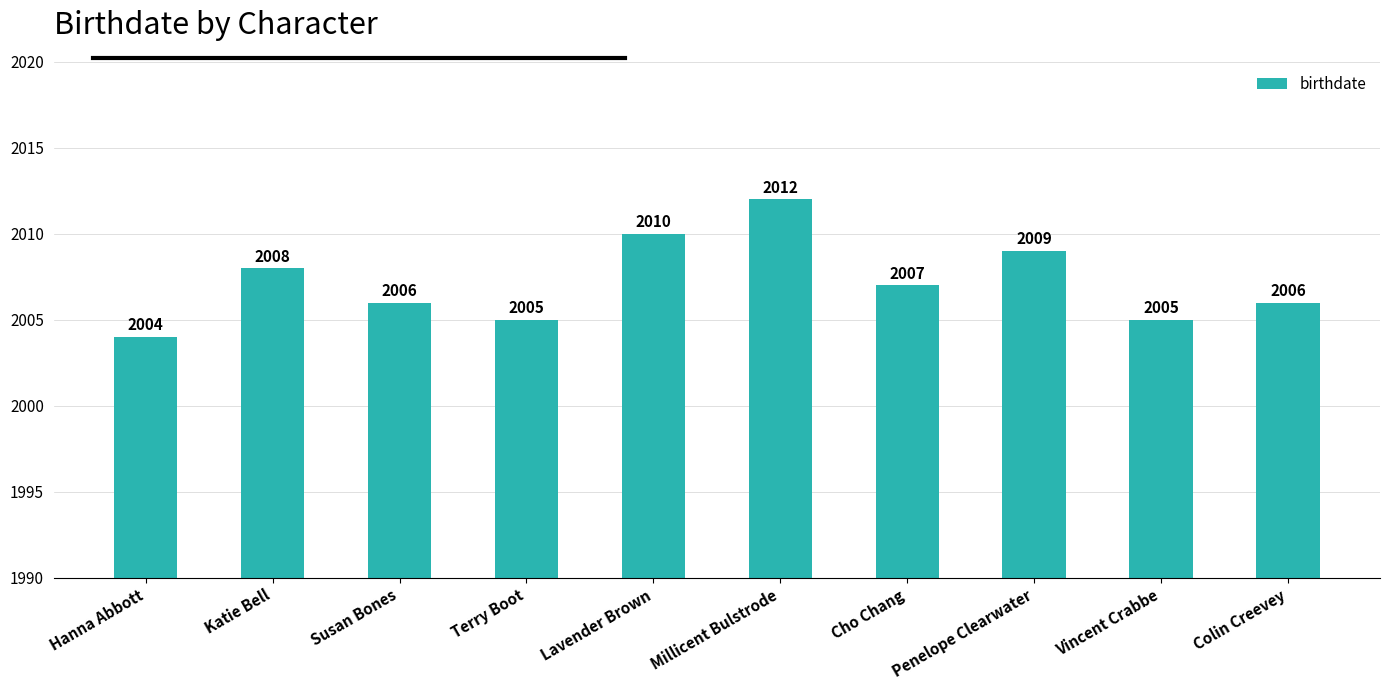

The chart shows a value of 2006 at Colin Creevey. True or false?

True